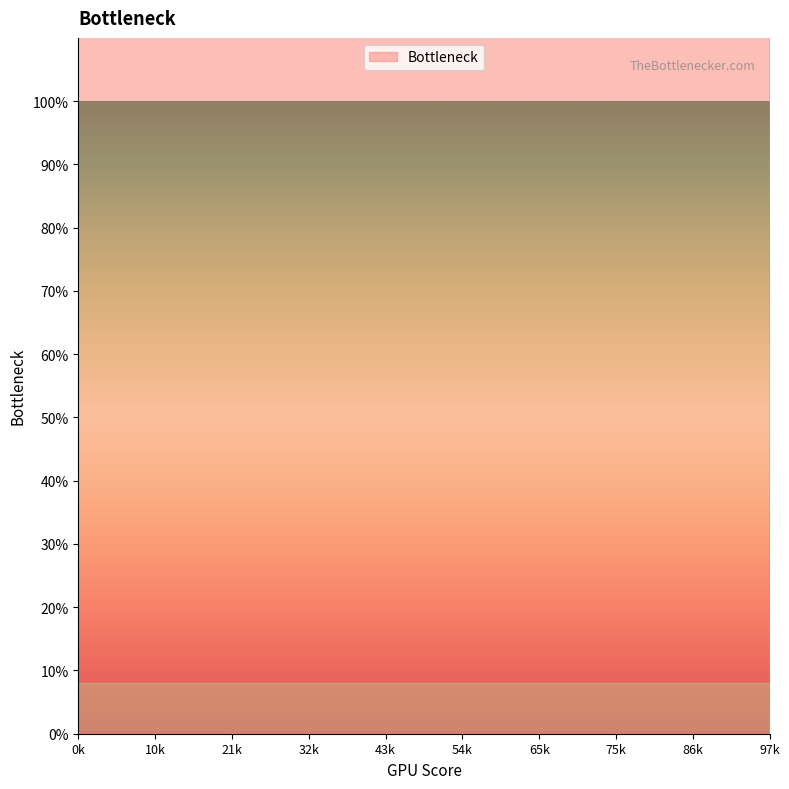

True or false: the data shows 56.8 at 23.

True